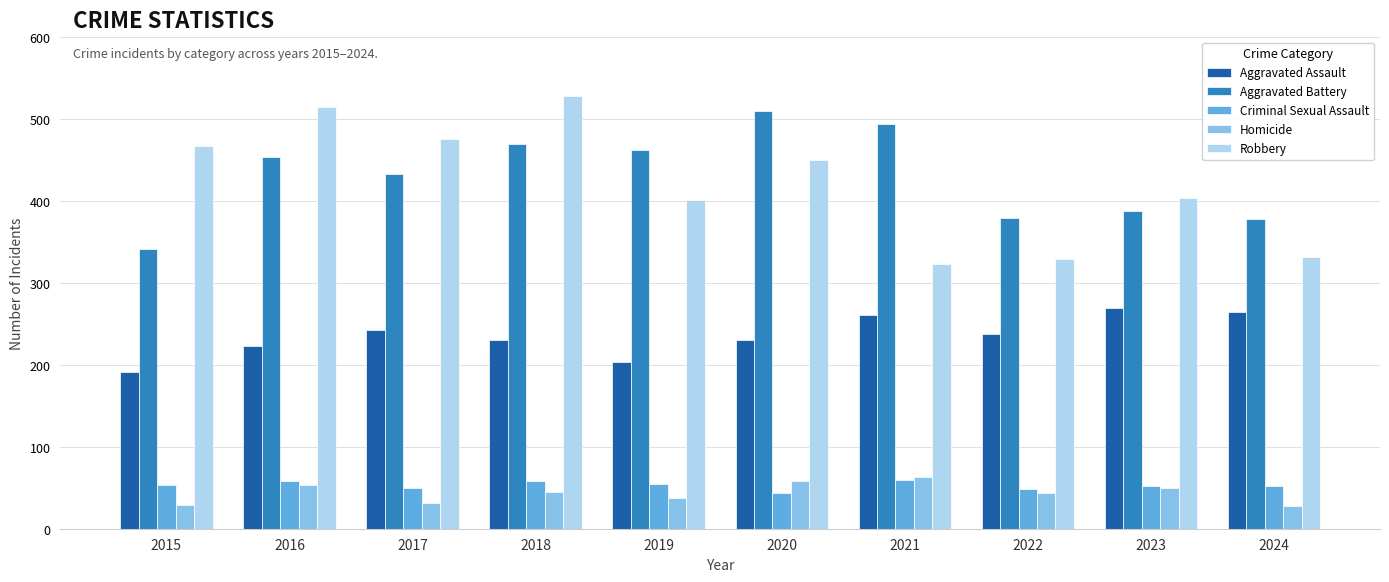

At how many categories does at least one series exceed 423?

7